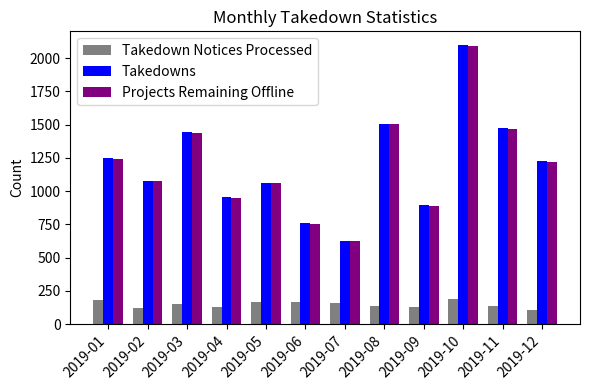

What is the average value of the Takedown Notices Processed series?

147